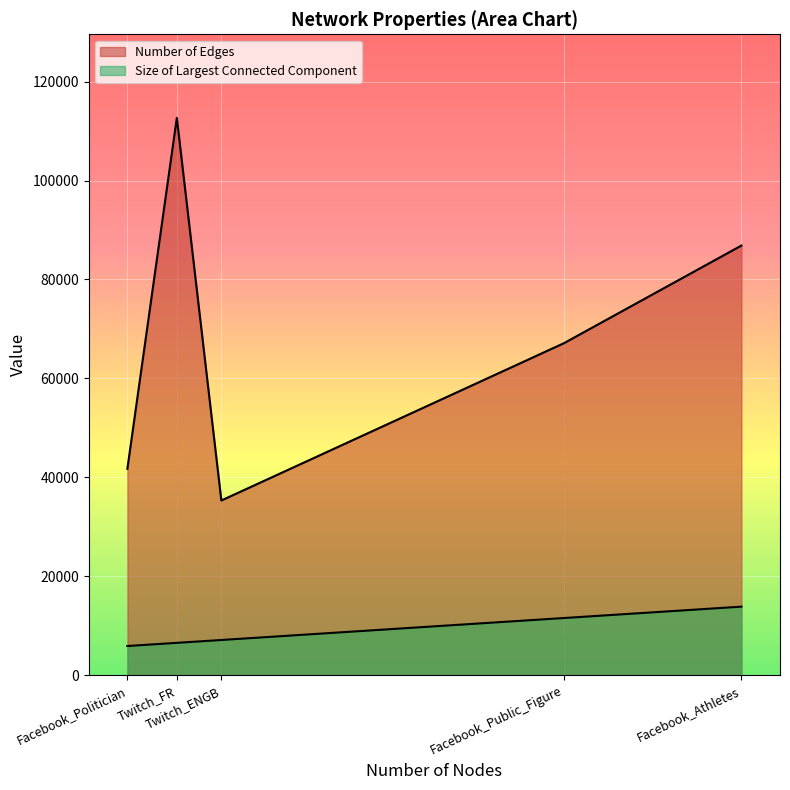

The Size of largest connected component series shows 11857 at Twitch_ENGB. True or false?

False